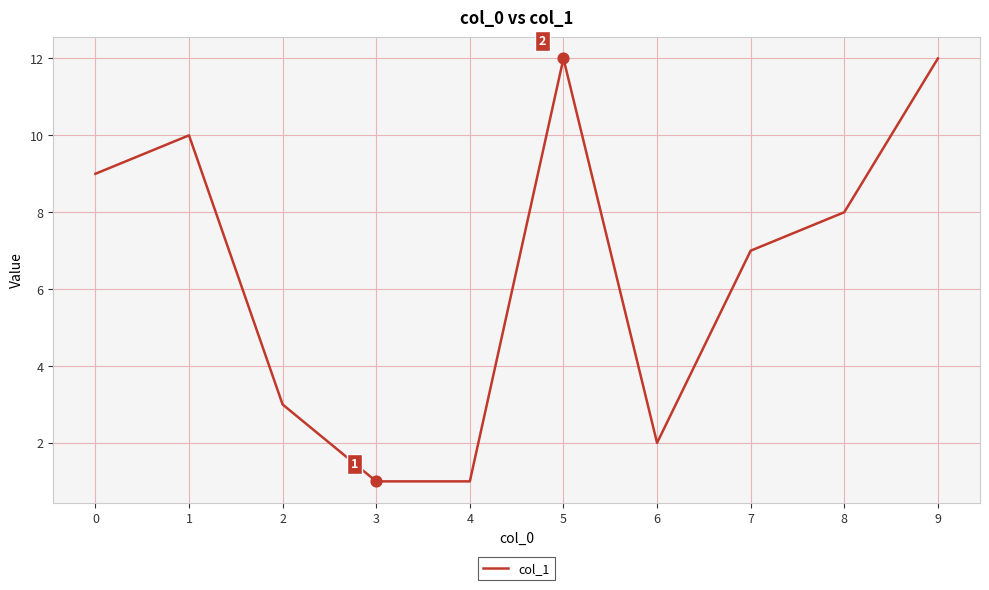

What is the change in value from 2 to 7?

+4